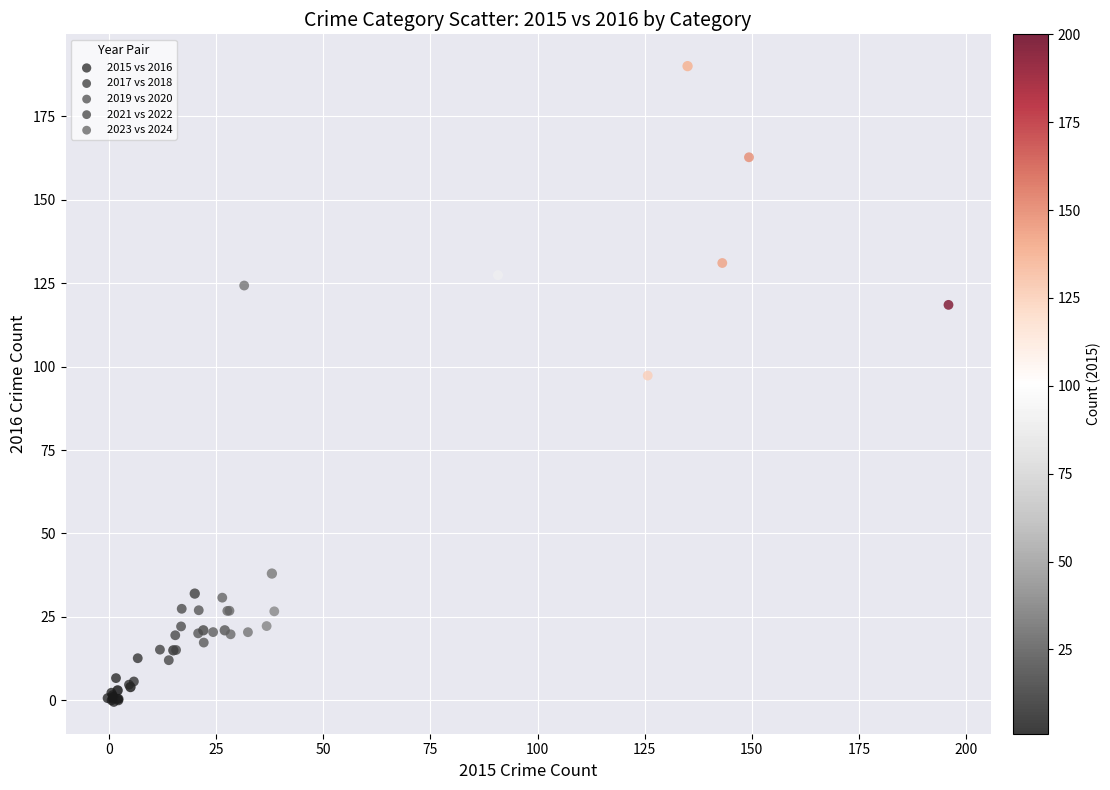

Which series has the largest Y range (max minus min)?

2015 vs 2016